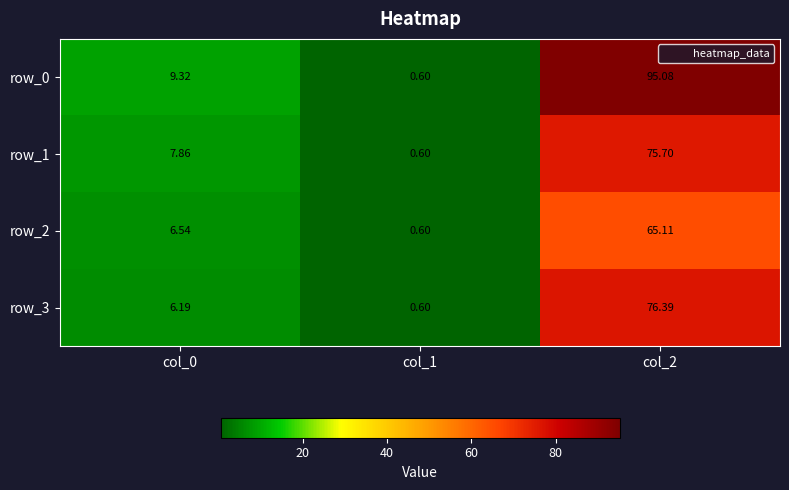

Is the value of row_2 at col_0 greater than the value of row_0 at col_2?

No